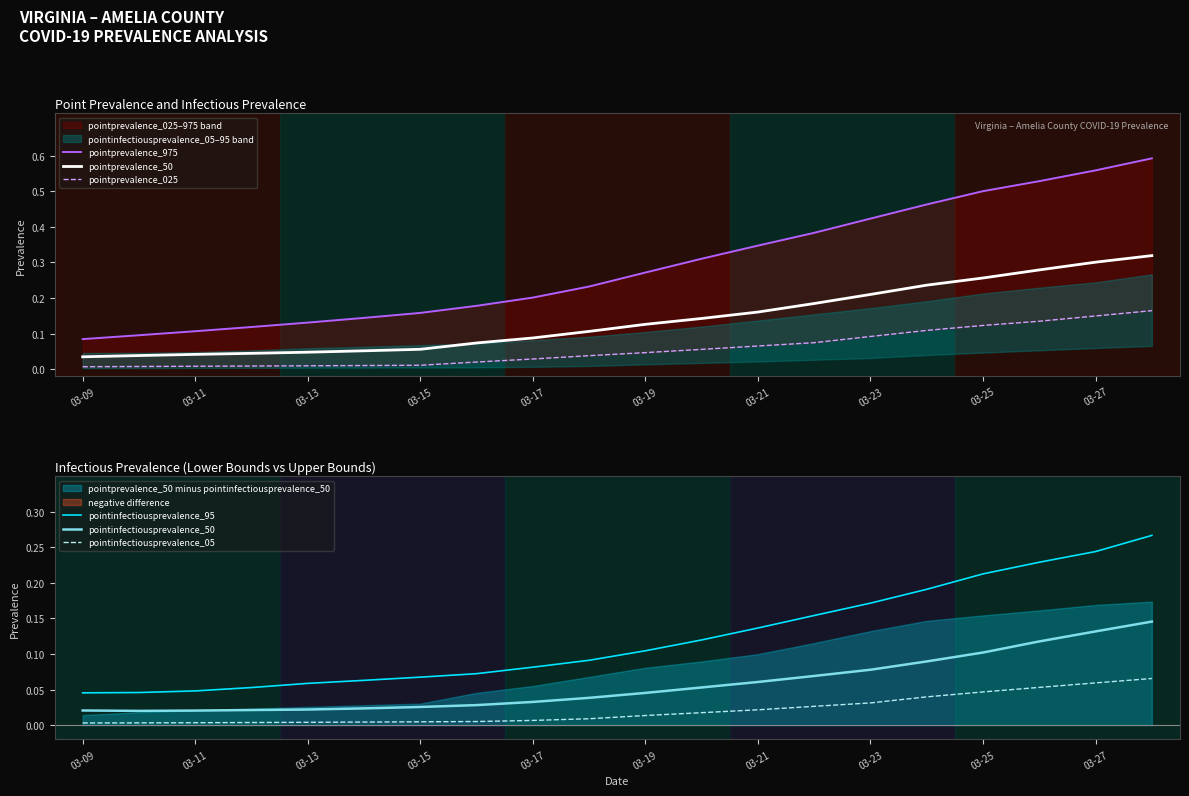

True or false: pointinfectiousprevalence_05 and pointinfectiousprevalence_50 intersect in this chart.

False